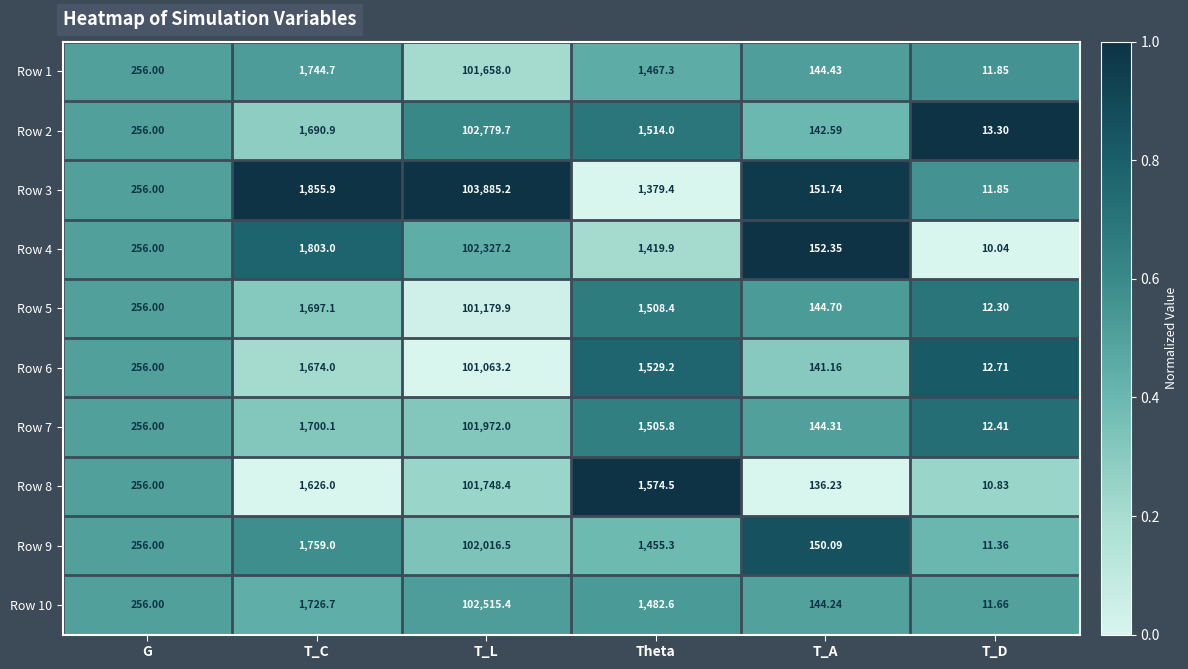

What is the spread (max minus min) of values at T_L?

2822.0